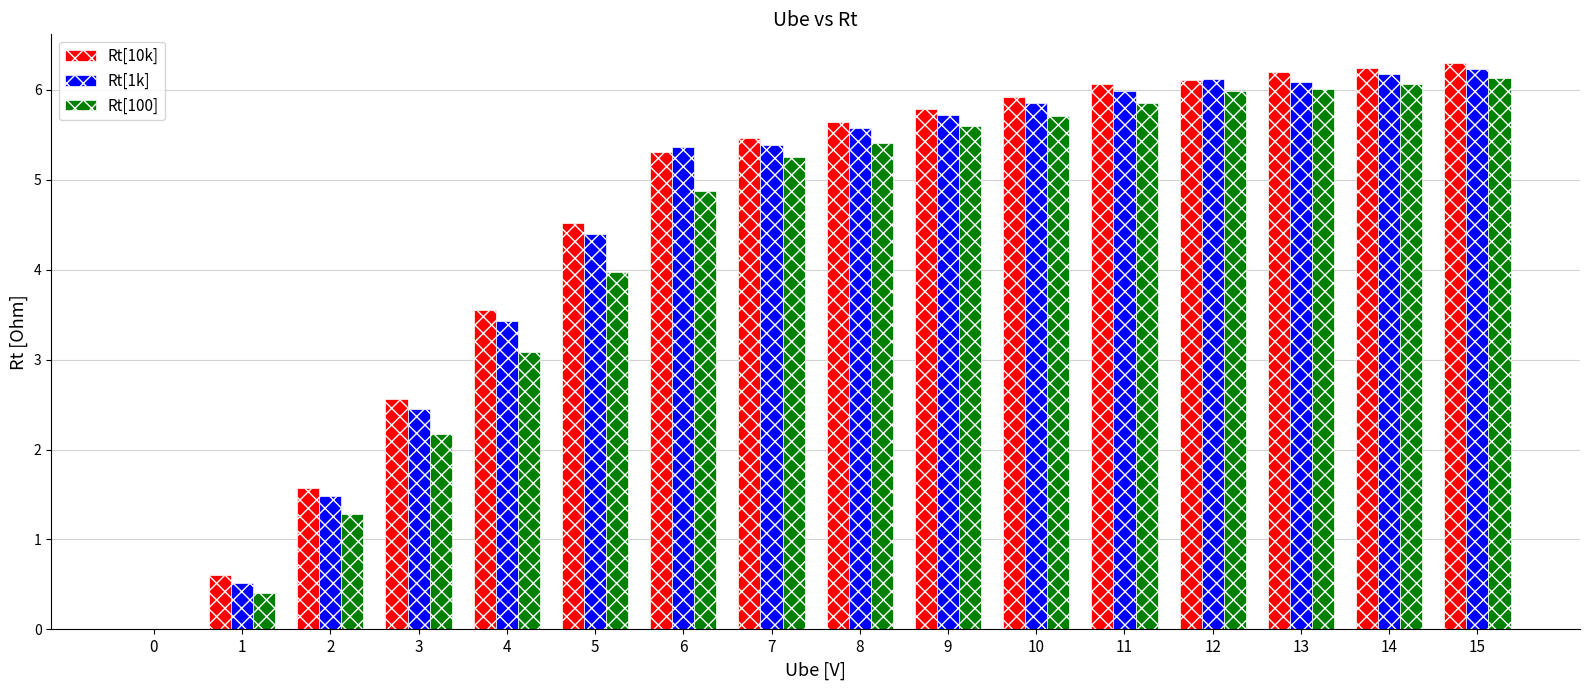

What is the sum of the Rt[100] values at 8 and 12?

11.4